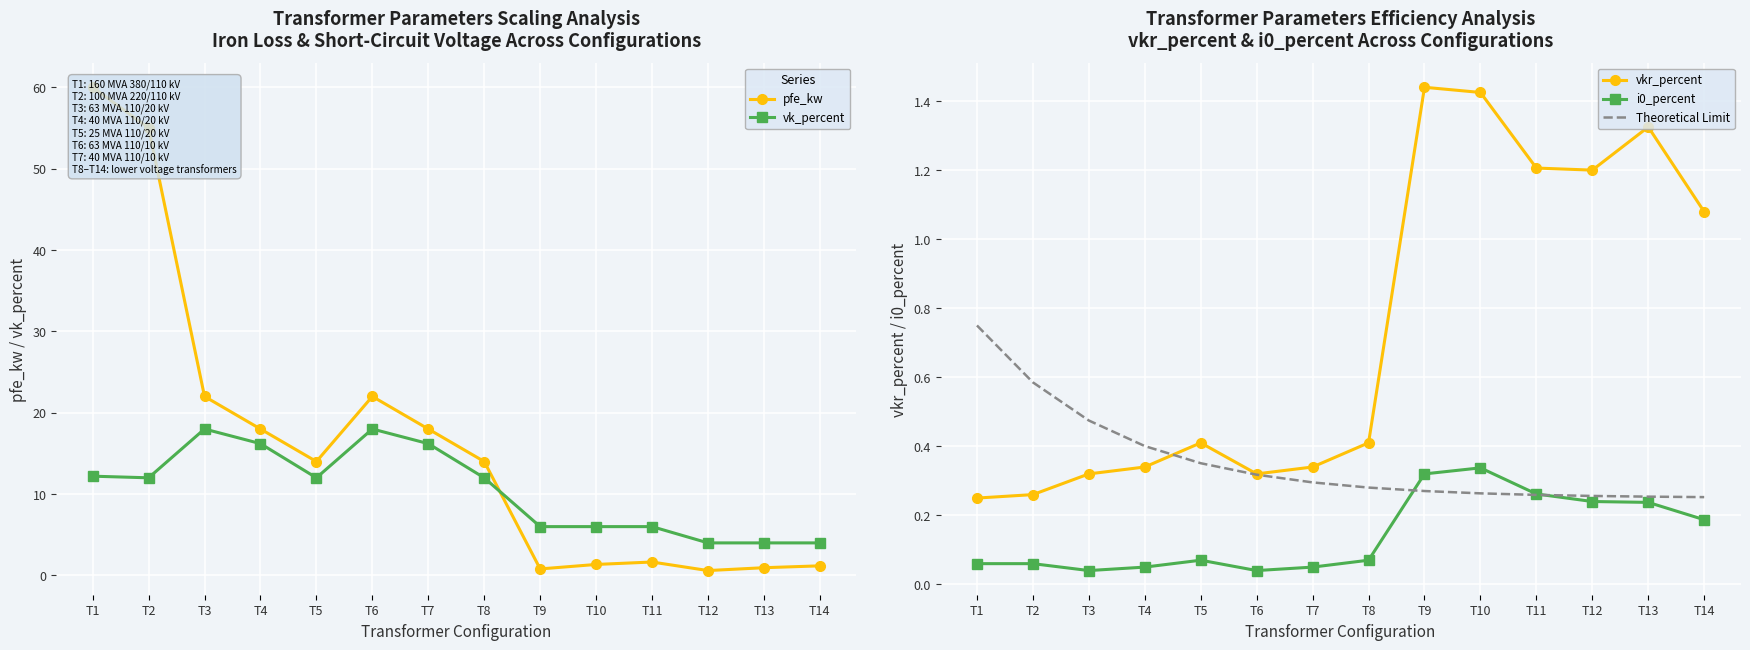

Where is i0_percent nearest to the value 0?

T3